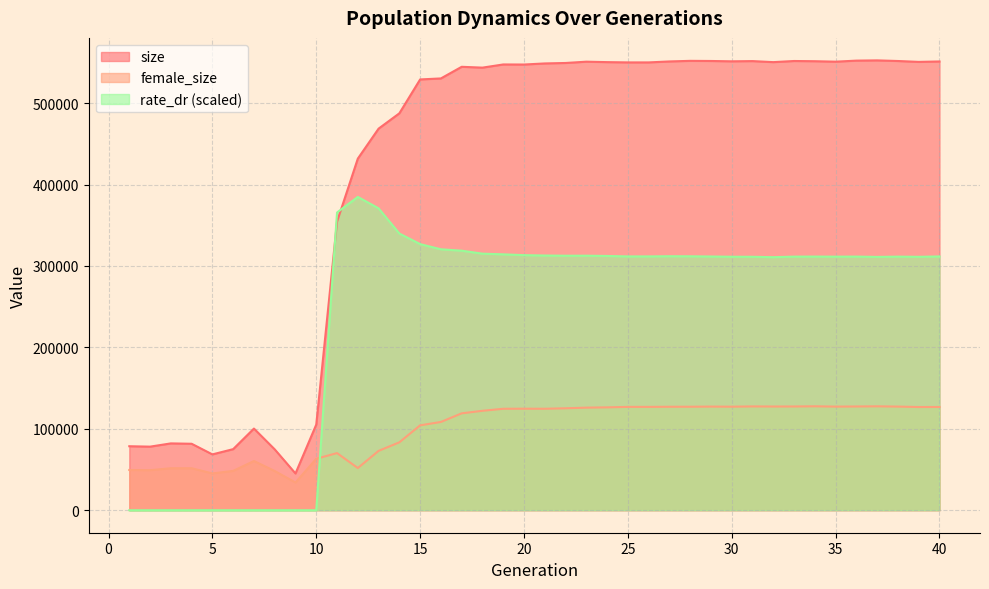

Reading left to right, list all the values displayed in this chart.

size: 1=78601.0	2=78099.0	3=82088.0	4=81635.0	5=68575.0	6=75032.0	7=100297.0	8=74763.0	9=45138.0	10=105217.0	11=354447.0	12=431844.0	13=468688.0	14=487513.0	15=529113.0	16=530359.0	17=544643.0	18=543614.0	19=547518.0	20=547433.0	21=548768.0	22=549330.0	23=550920.0	24=550380.0	25=550038.0	26=550035.0	27=551216.0	28=551955.0	29=551789.0	30=551365.0	31=551646.0	32=550373.0	33=551767.0	34=551503.0	35=550937.0	36=552222.0	37=552524.0	38=551757.0	39=550670.0	40=551194.0
female_size: 1=49422.0	2=49185.0	3=51590.0	4=51569.0	5=45211.0	6=48331.0	7=60457.0	8=48174.0	9=34055.0	10=63220.0	11=70181.0	12=51823.0	13=72892.0	14=83407.0	15=104281.0	16=108414.0	17=119001.0	18=122127.0	19=124604.0	20=124693.0	21=124622.0	22=125212.0	23=125999.0	24=126351.0	25=126922.0	26=126924.0	27=127077.0	28=127118.0	29=127289.0	30=127169.0	31=127500.0	32=127381.0	33=127416.0	34=127654.0	35=127262.0	36=127422.0	37=127625.0	38=127286.0	39=126762.0	40=126814.0
rate_dr: 1=0.0	2=0.0	3=0.0	4=0.0	5=0.0	6=0.0	7=0.0	8=0.0	9=0.0	10=0.0	11=365677.5	12=384840.7	13=370800.5	14=339875.7	15=326867.7	16=320510.3	17=318783.7	18=315123.8	19=314317.1	20=313307.6	21=312850.1	22=312600.4	23=312621.9	24=312302.0	25=311753.9	26=311759.5	27=311978.8	28=311899.8	29=311639.0	30=311339.5	31=311294.8	32=310817.4	33=311489.3	34=311555.0	35=311457.2	36=311526.8	37=311141.2	38=311477.7	39=311257.8	40=311710.8